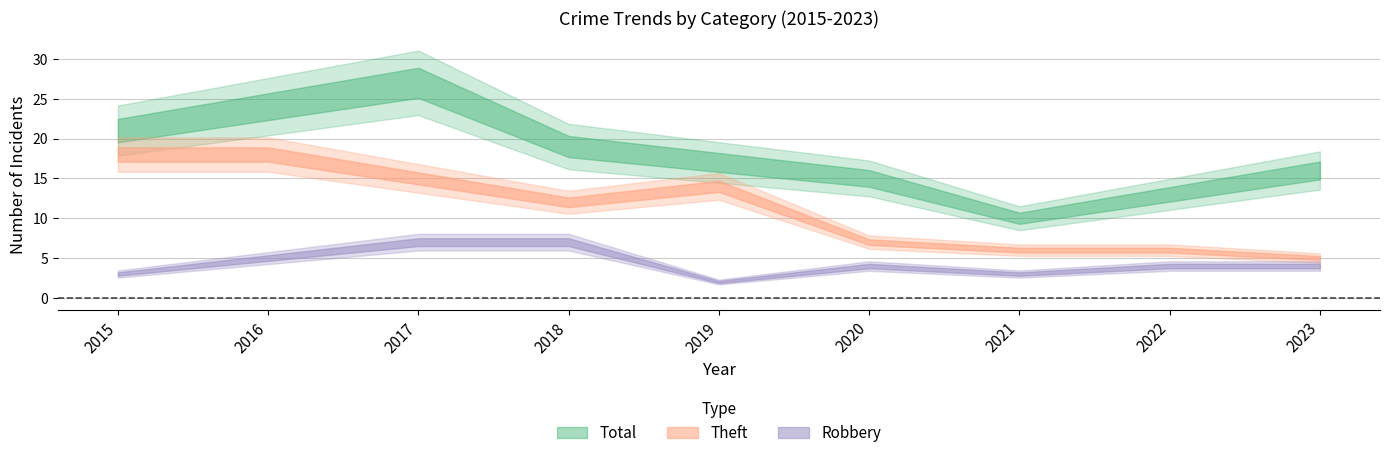

Which category has the highest value across all series?

2017